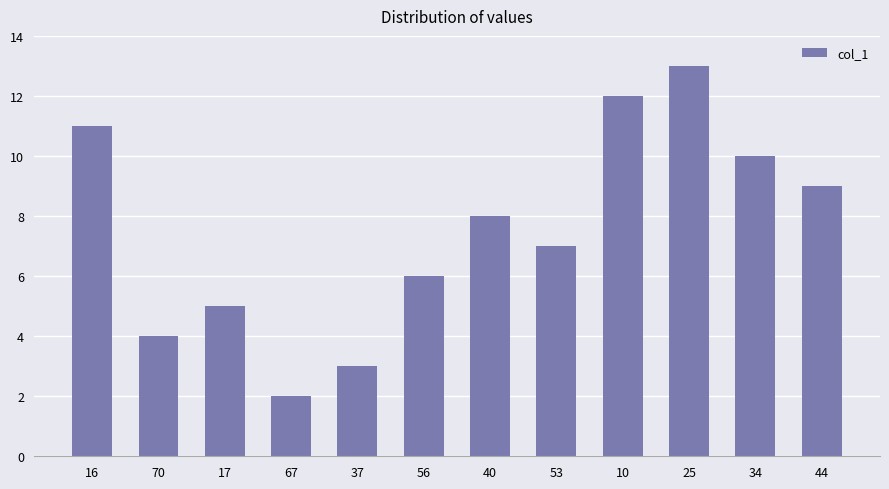

Which label corresponds to the smallest value in the chart?

67